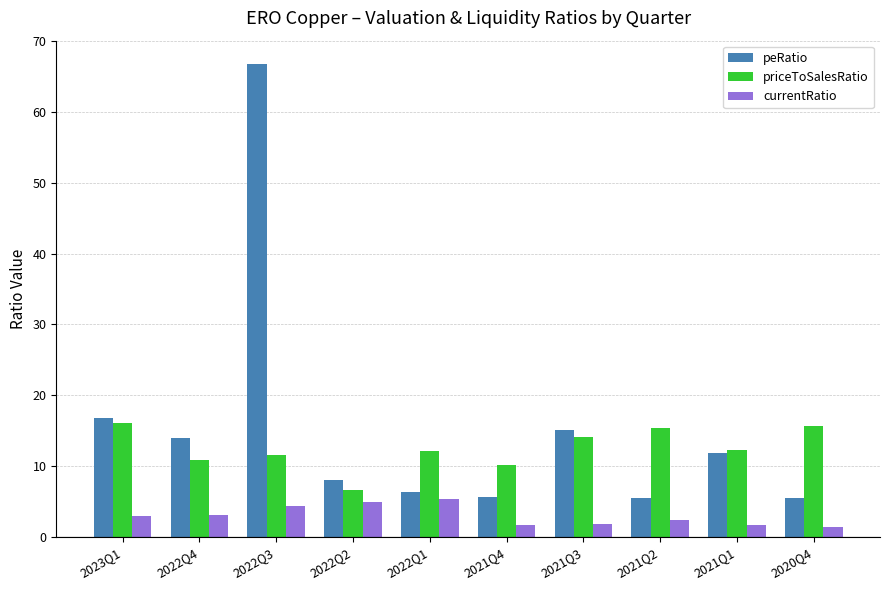

What is the difference between the maximum and minimum values in the priceToSalesRatio series?

9.5